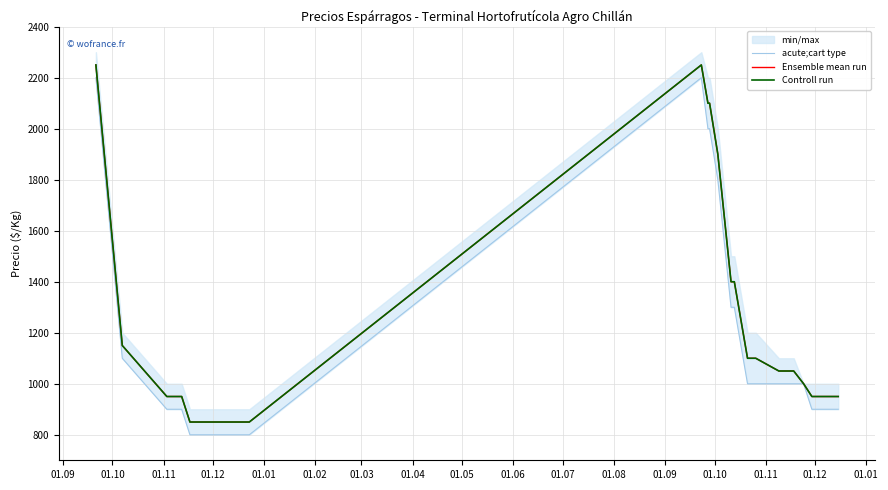

How many lines are shown in the chart?

3